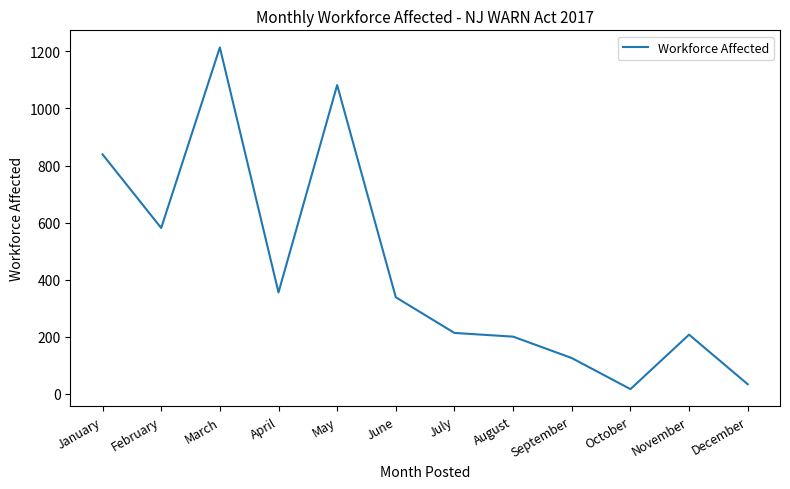

Approximately how many times larger is the value at September compared to February?

0.2